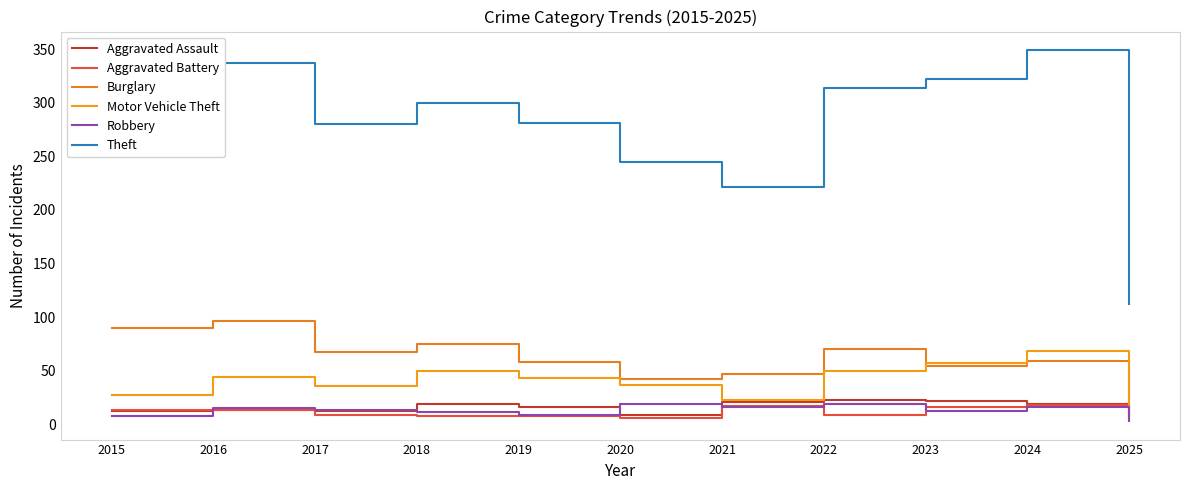

At which category is the sum across all series the highest?

2024